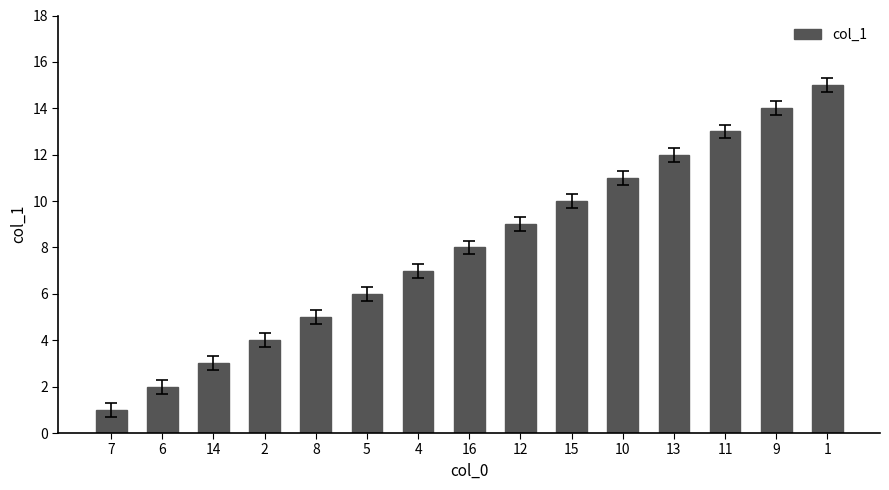

The chart shows a value of 5 at 2. True or false?

False